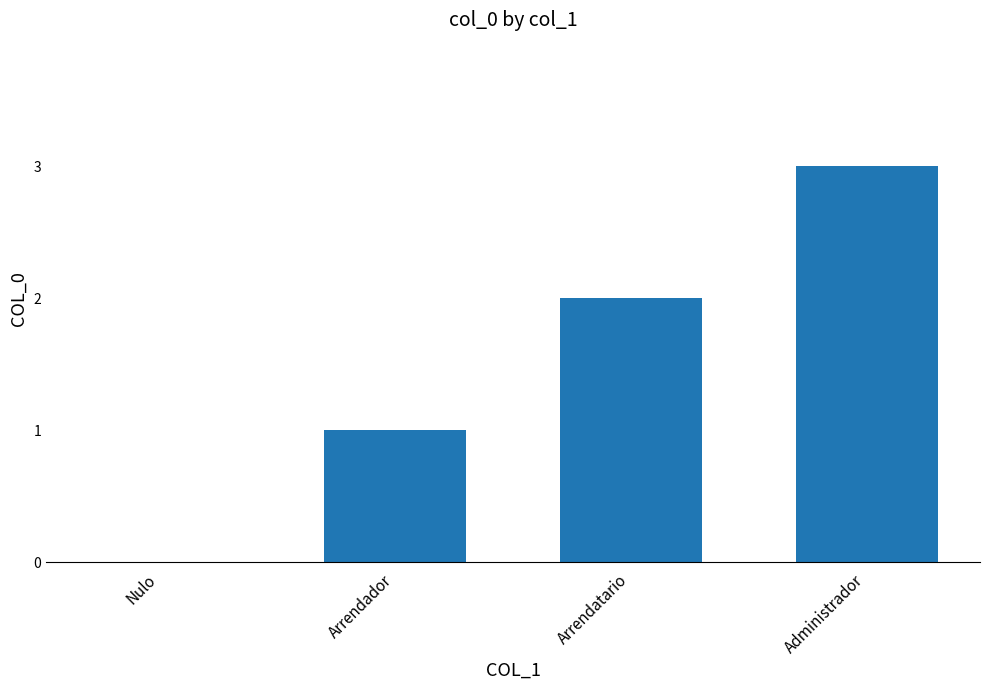

What is the change in value from Nulo to Arrendatario?

+2